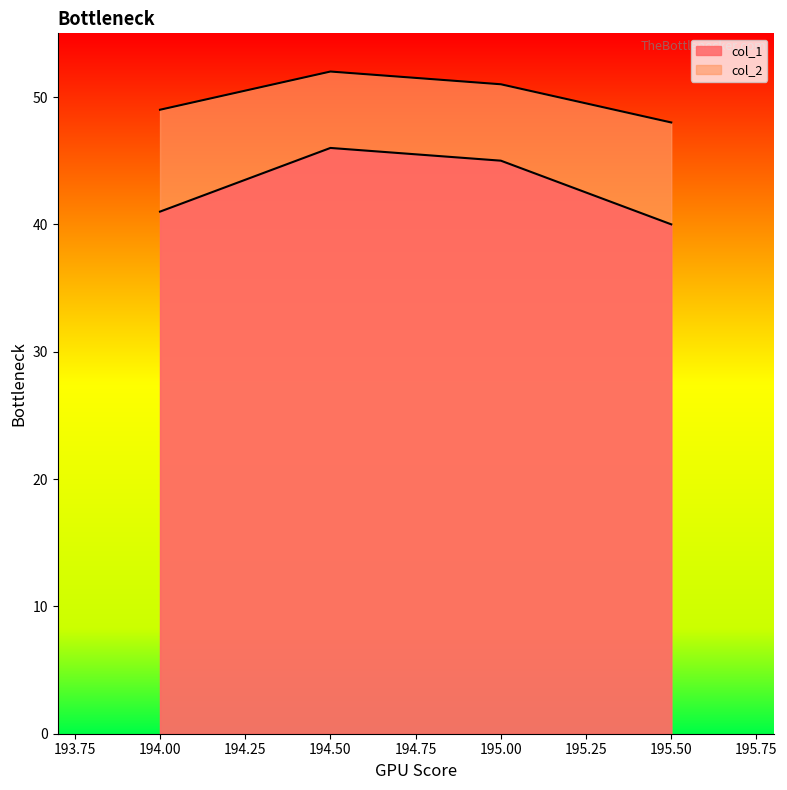

What is the approximate value of col_1 at 194.0?

41